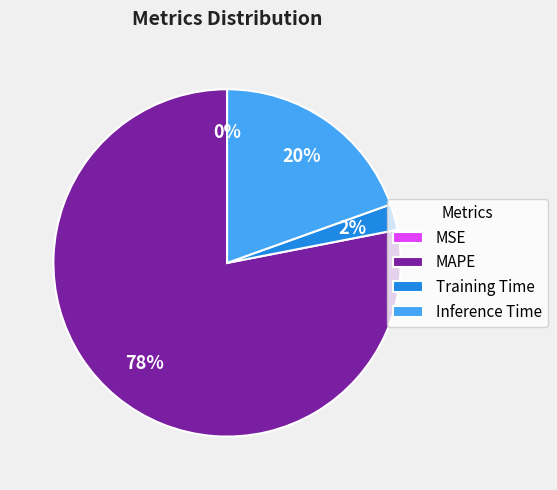

To the nearest percent, what is the difference between the largest and smallest slice percentages?

78%